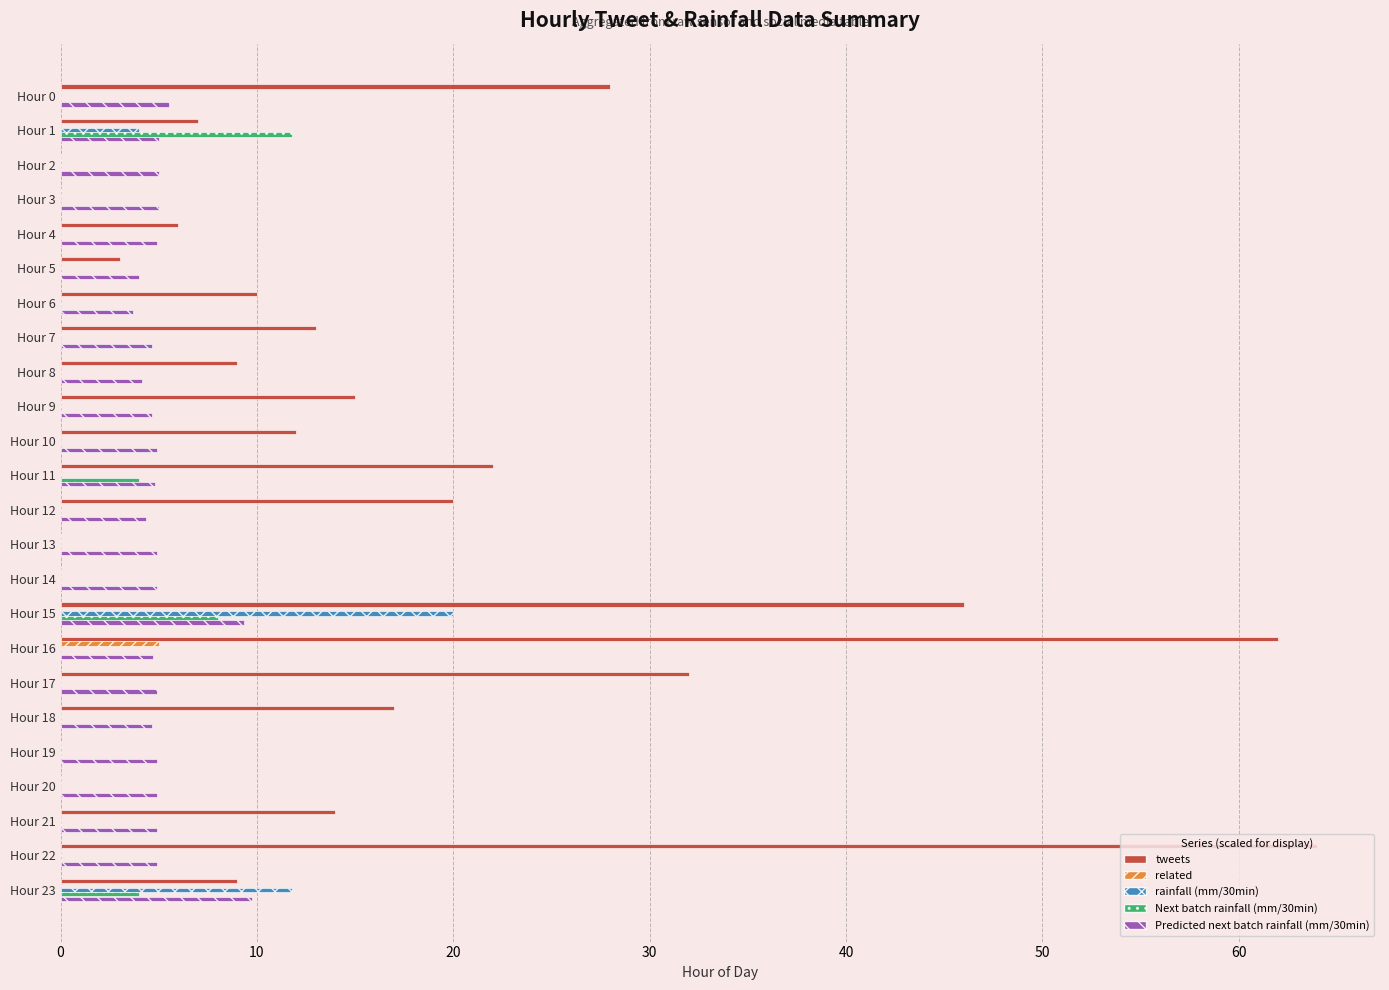

Which series changed the most between Hour 7 and Hour 20?

tweets